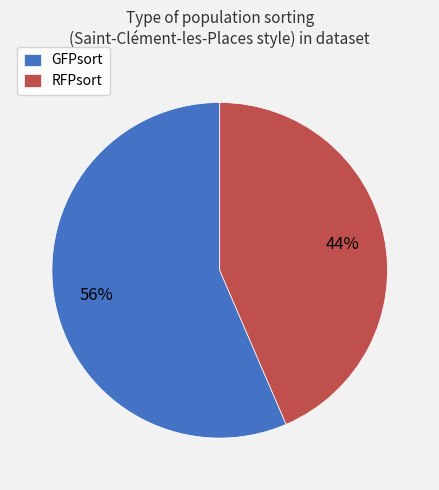

How many segments does this pie chart have?

2